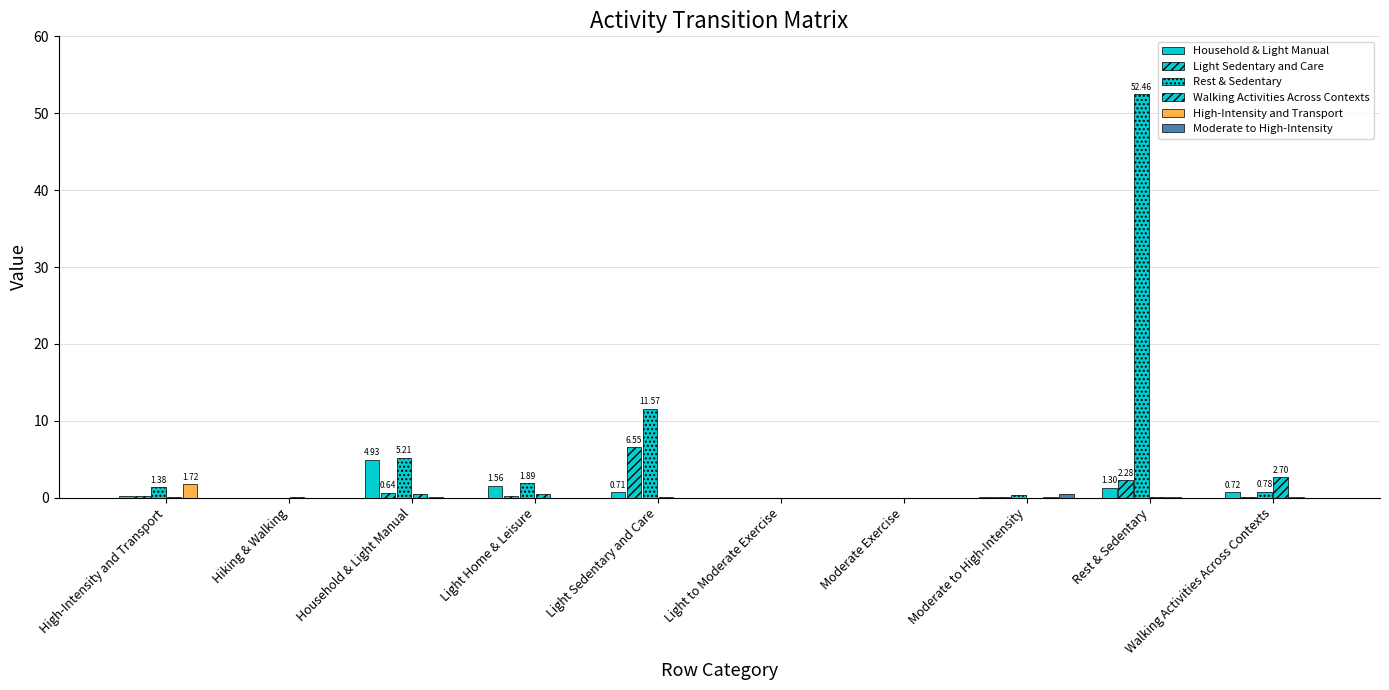

What is the total value across all series at Walking Activities Across Contexts?

4.3